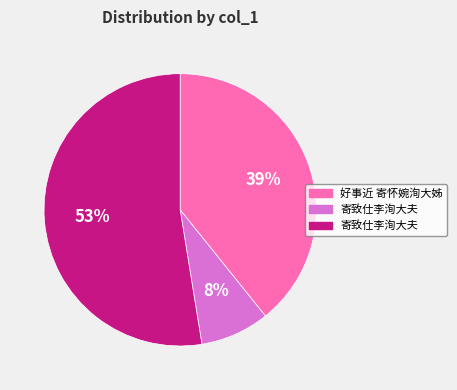

To the nearest percent, what is the average slice percentage?

33%